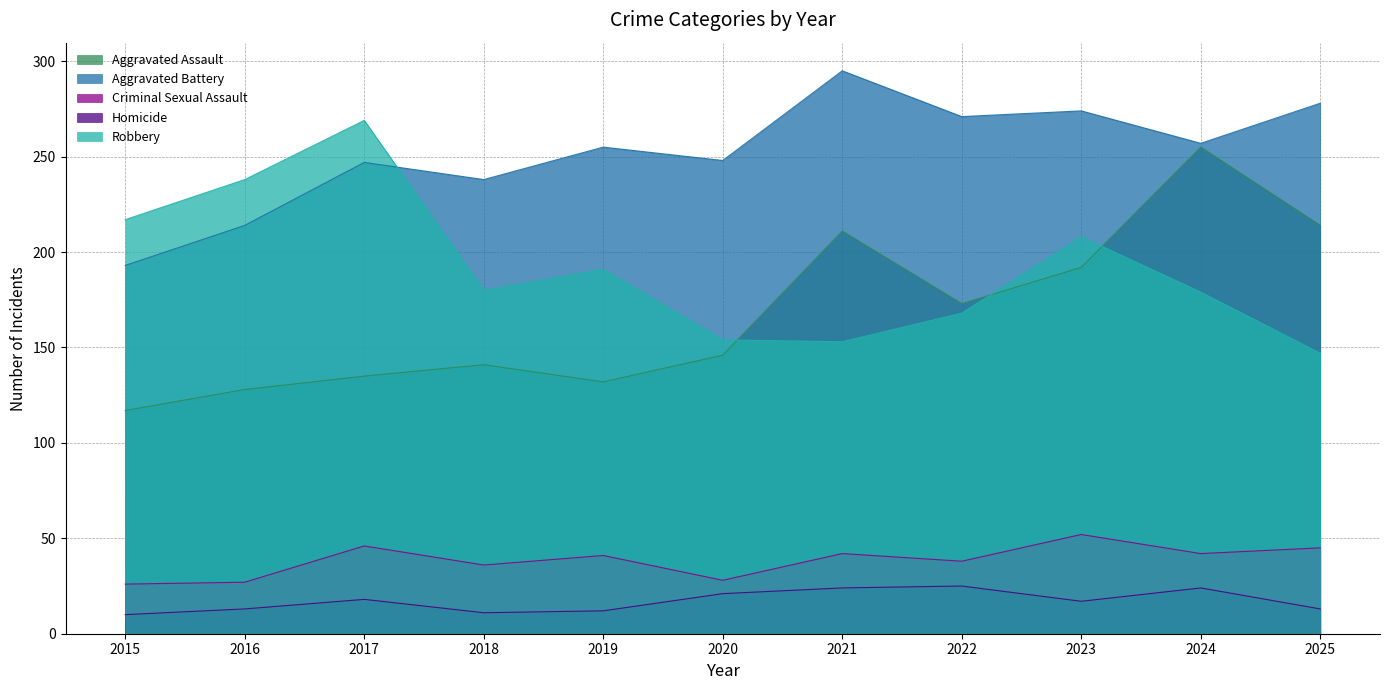

What is the difference between the maximum and minimum values in the Homicide series?

15